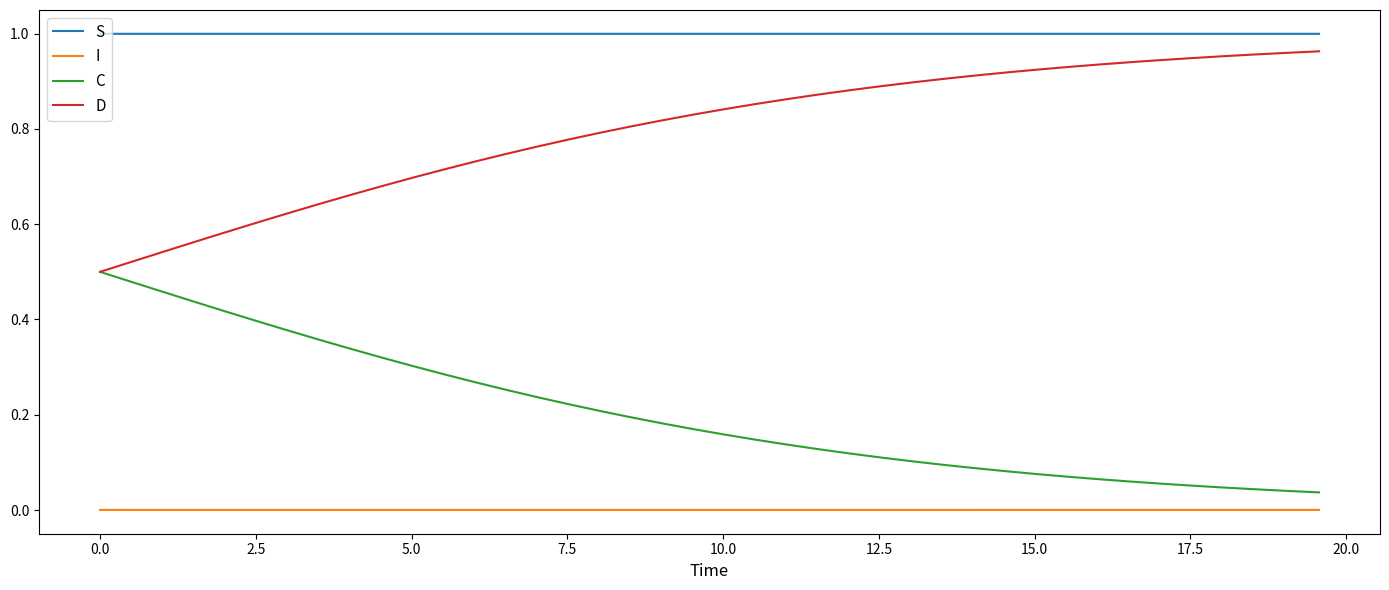

True or false: I and C cross at least once.

False